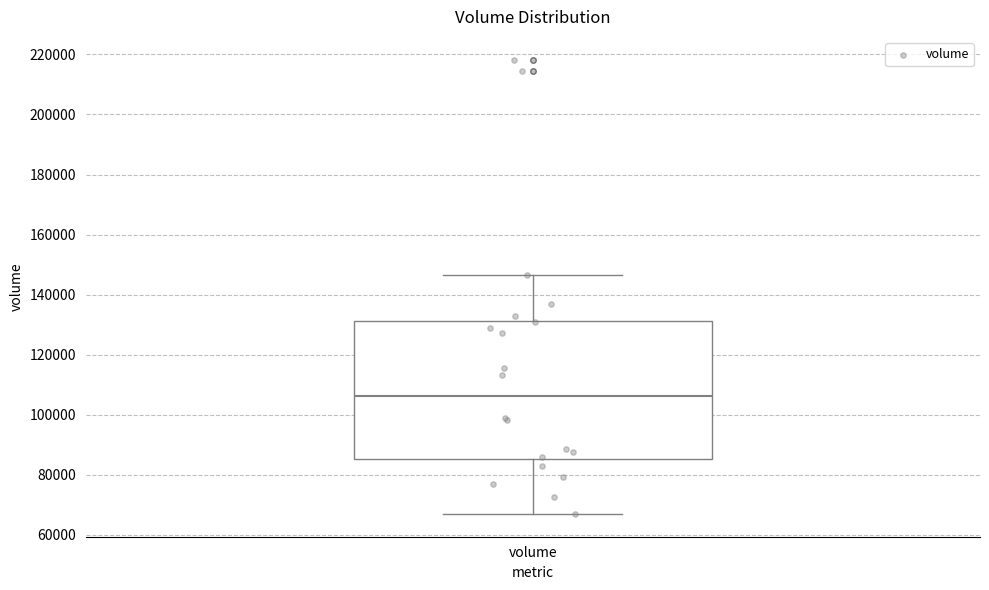

Read this box plot against the y-axis: the position of the median line, the range covered by the box, and the ends of both whiskers. The values are not printed on the chart, so give them approximately, as read against the axis.

median 106000, box 86000 to 132000, whiskers 66000 to 146000